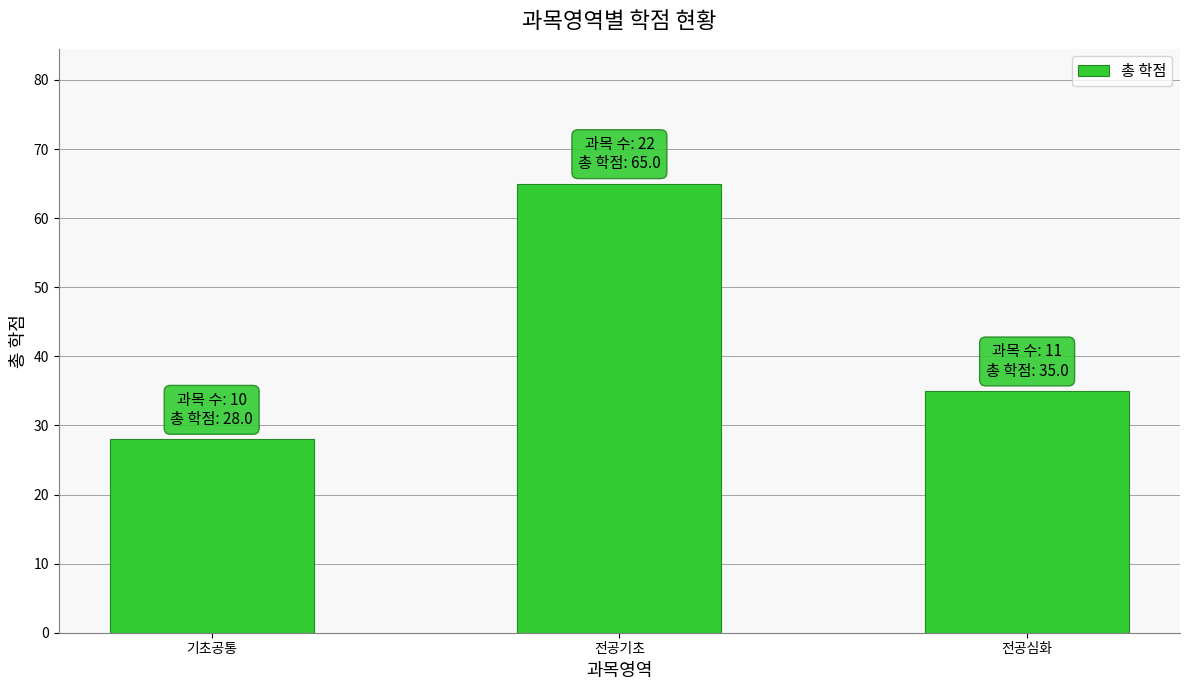

What is the minimum value shown in the chart?

28